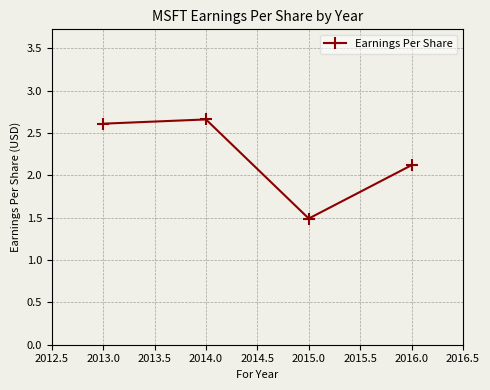

Which label corresponds to the smallest value in the chart?

2015.0